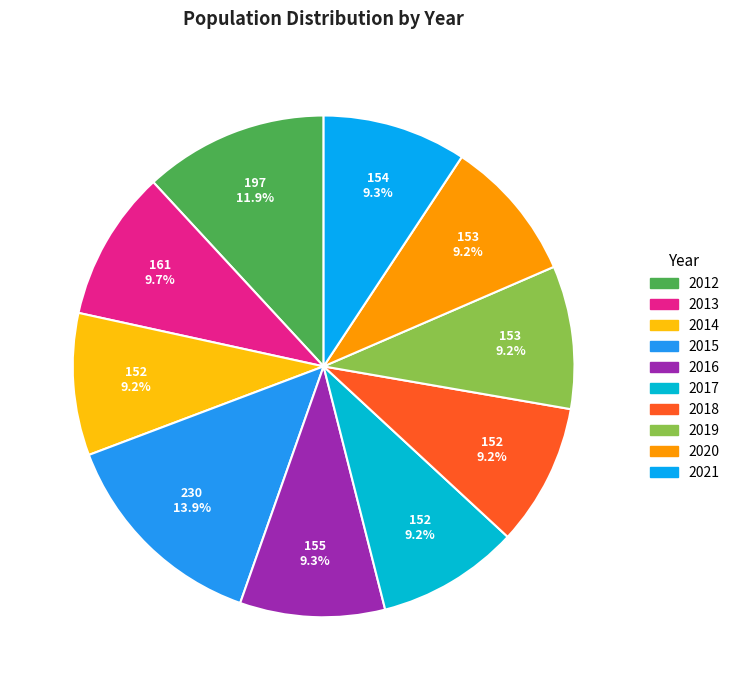

Which has a higher value, 2018 or 2012?

2012